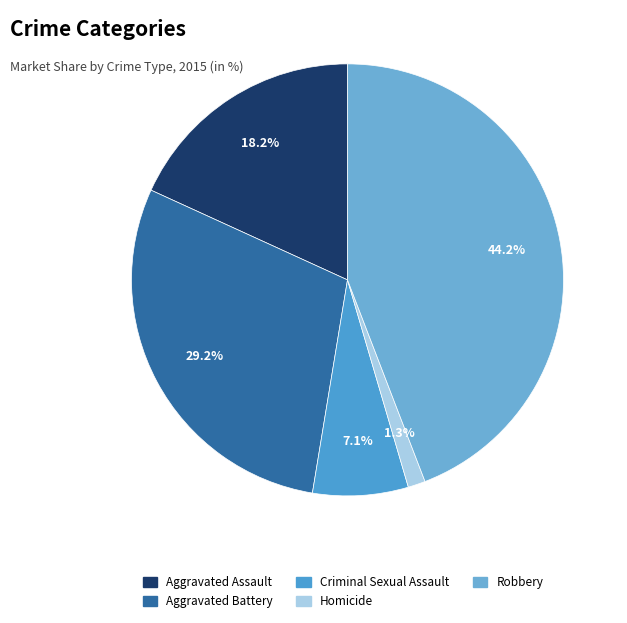

To the nearest percent, what is the difference between the largest and smallest slice percentages?

43%